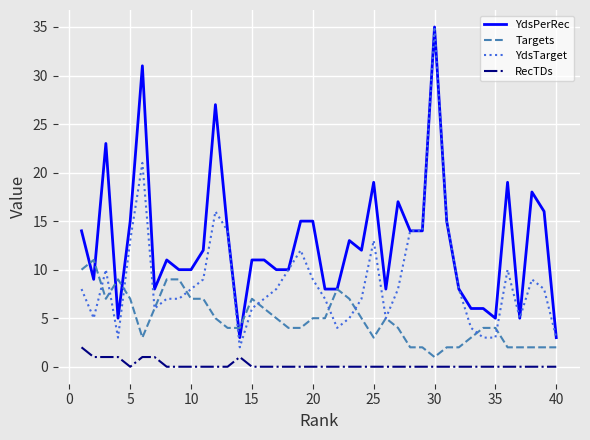

Which series has the largest total across all categories?

YdsPerRec